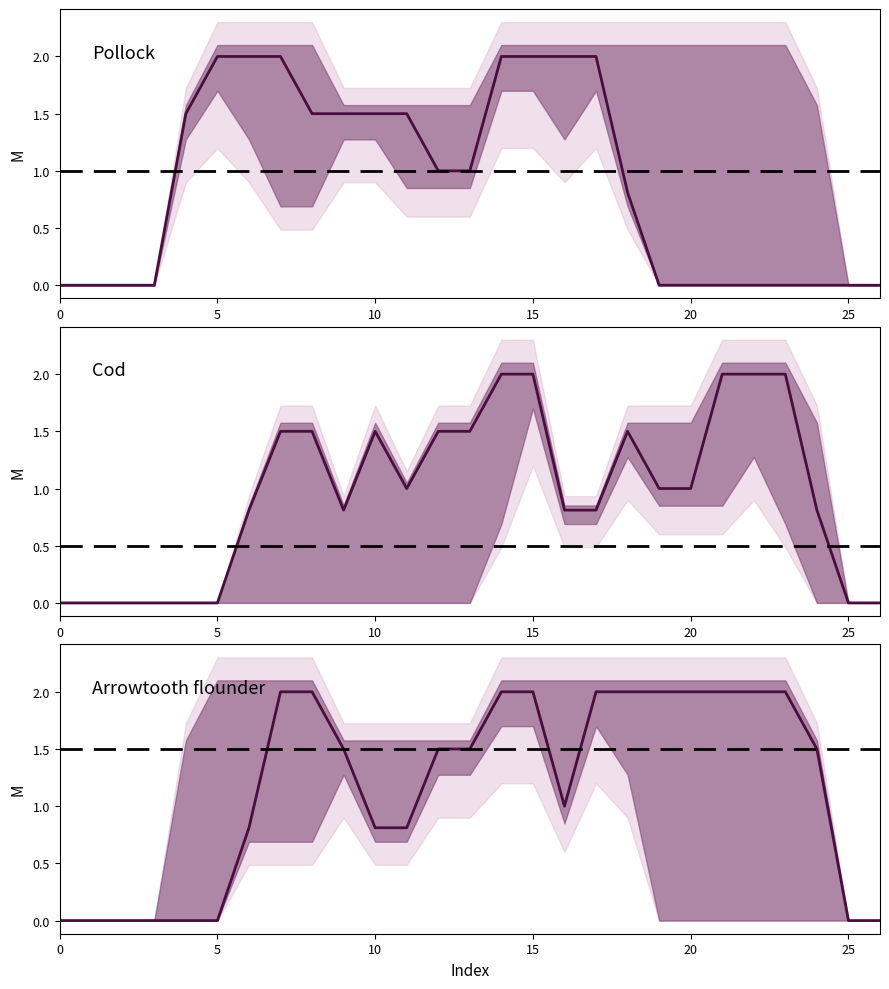

How many interior local valleys does the Cod series have?

2